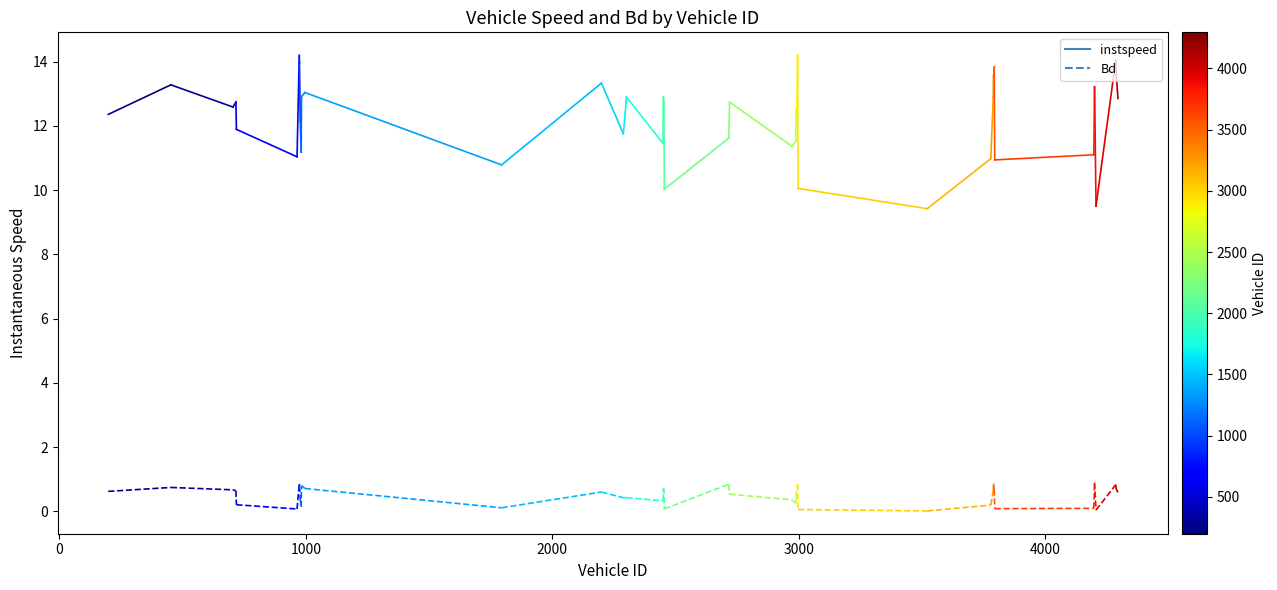

Which series has the largest range (max minus min)?

instspeed_0